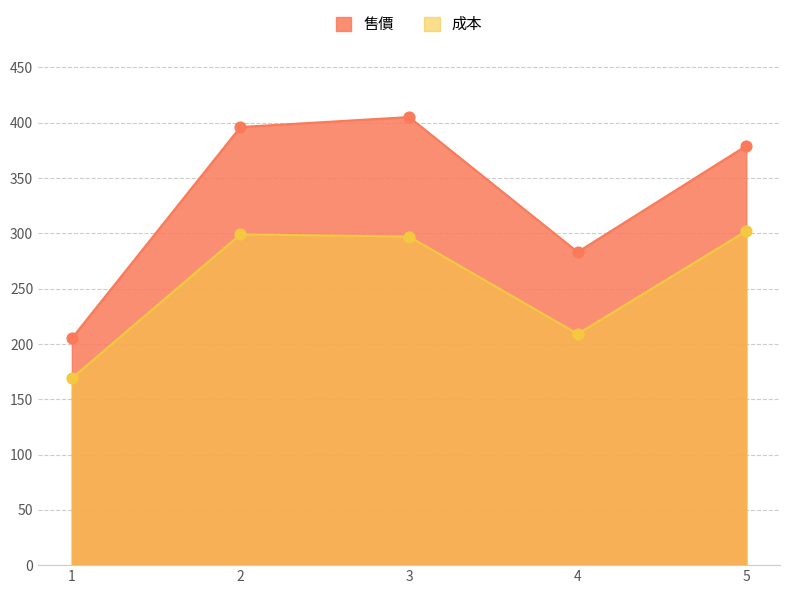

Which series has the widest spread of Y values?

售價